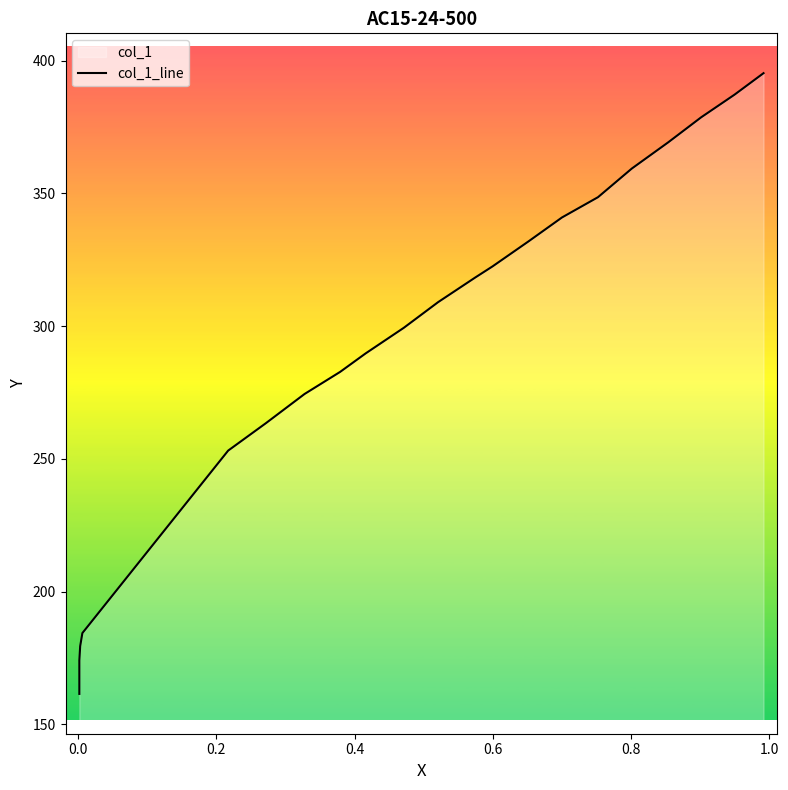

The chart shows a value of 199.7 at 9. True or false?

False